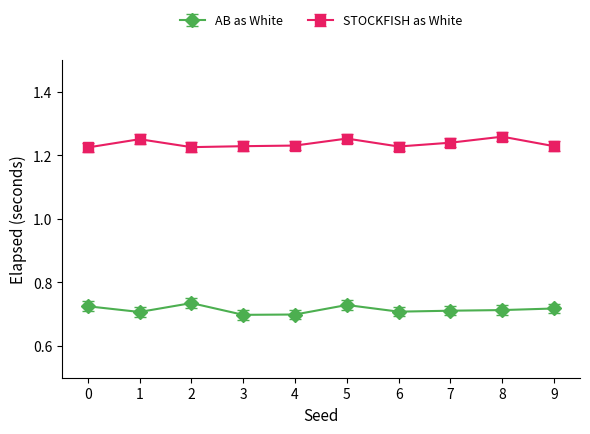

The AB as White series shows 0.3 at 6. True or false?

False